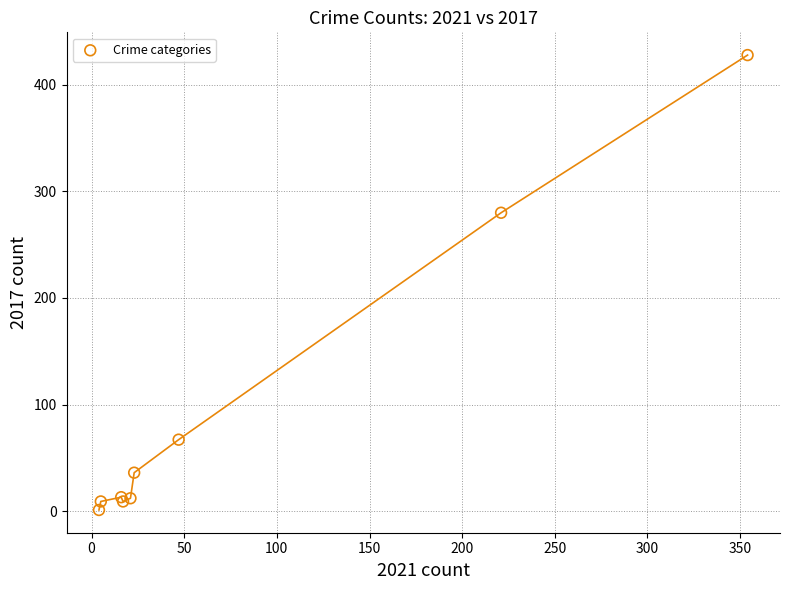

What Y value in the scatter plot is closest to 214?

280